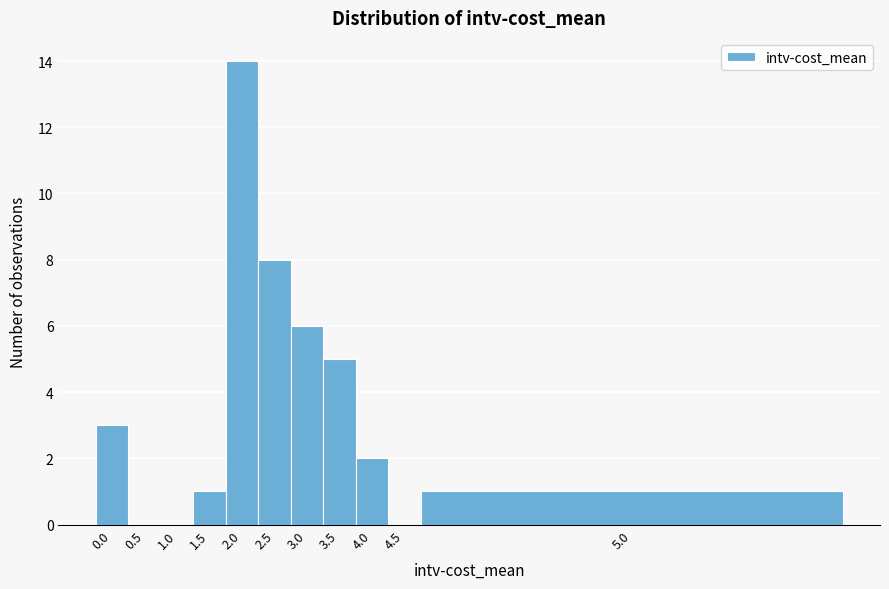

Reading left to right, what are all the values shown in this chart?

0.0=3	0.5=0	1.0=0	1.5=1	2.0=14	2.5=8	3.0=6	3.5=5	4.0=2	4.5=0	5.0=1